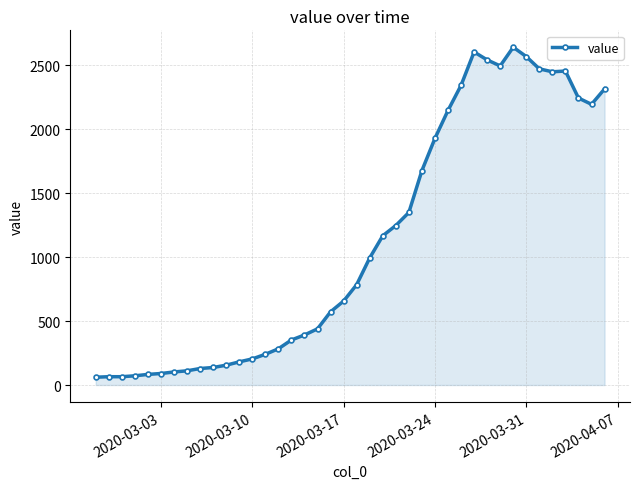

Does the chart display data point markers on the line(s)?

Yes